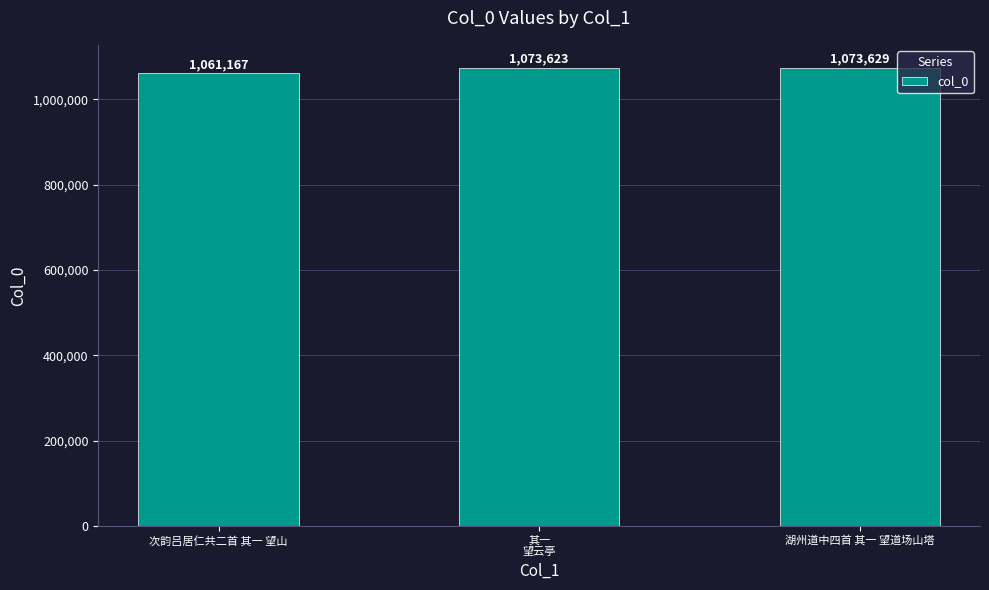

How many data points does each series have?

3